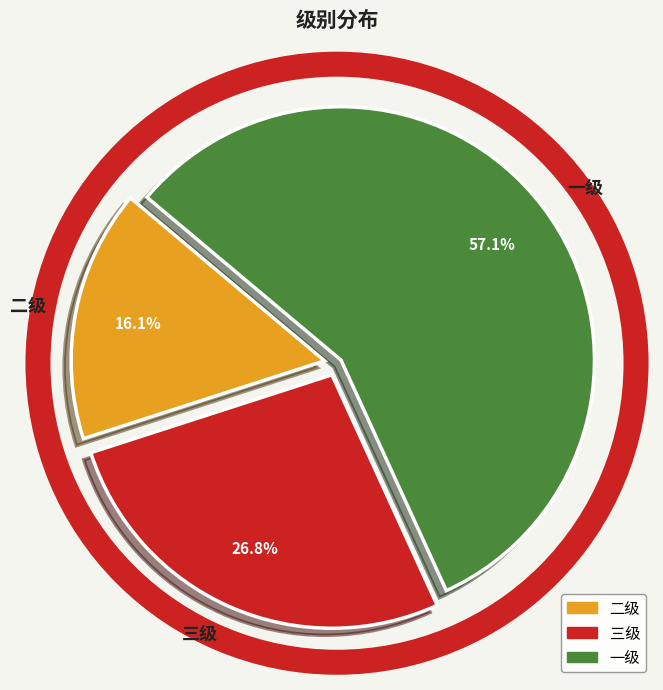

To the nearest percent, what is the combined percentage of 二级 and 三级?

43%